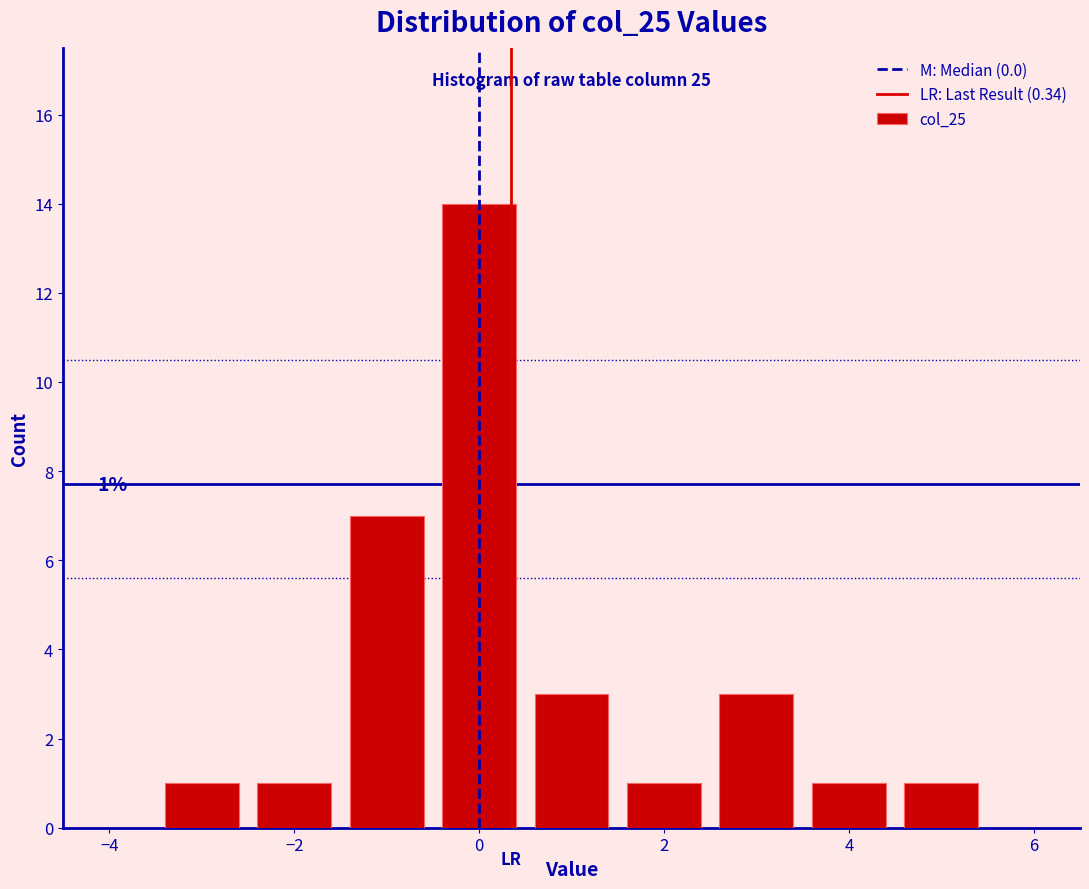

Which range on the x-axis has the tallest bar?

-0.5 to 0.5